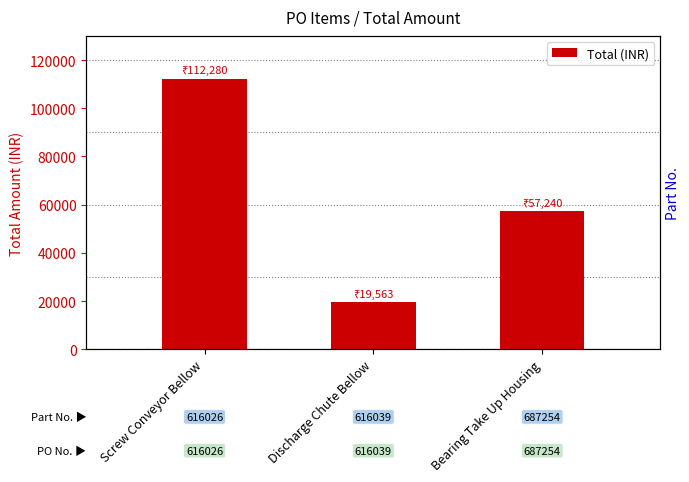

Are the bars grouped side by side (vs. stacked)?

No